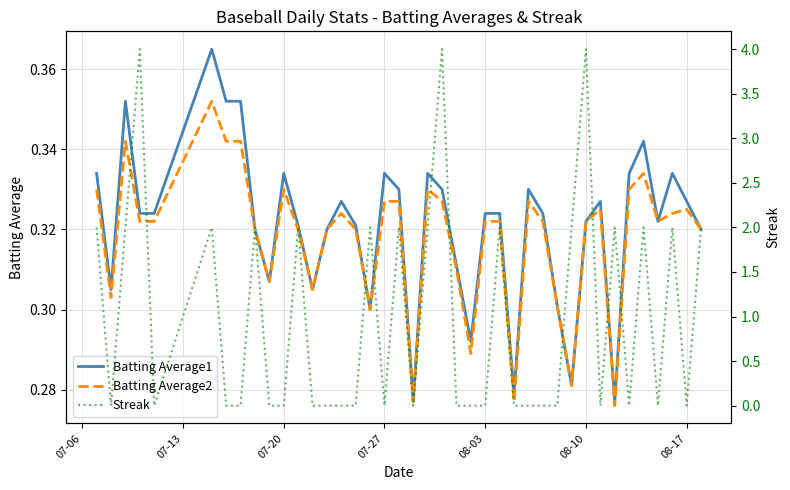

How many lines are shown in the chart?

3